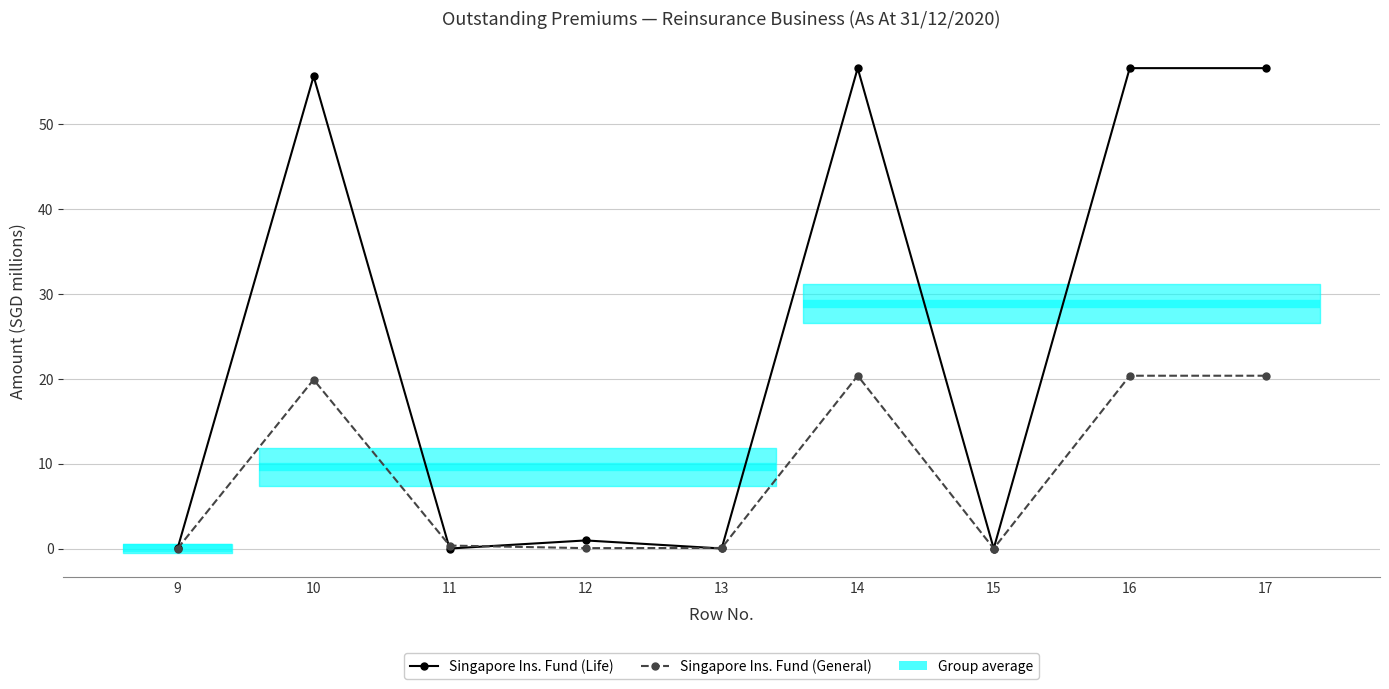

Which category has the highest value in the Singapore Insurance Fund (General) series?

14